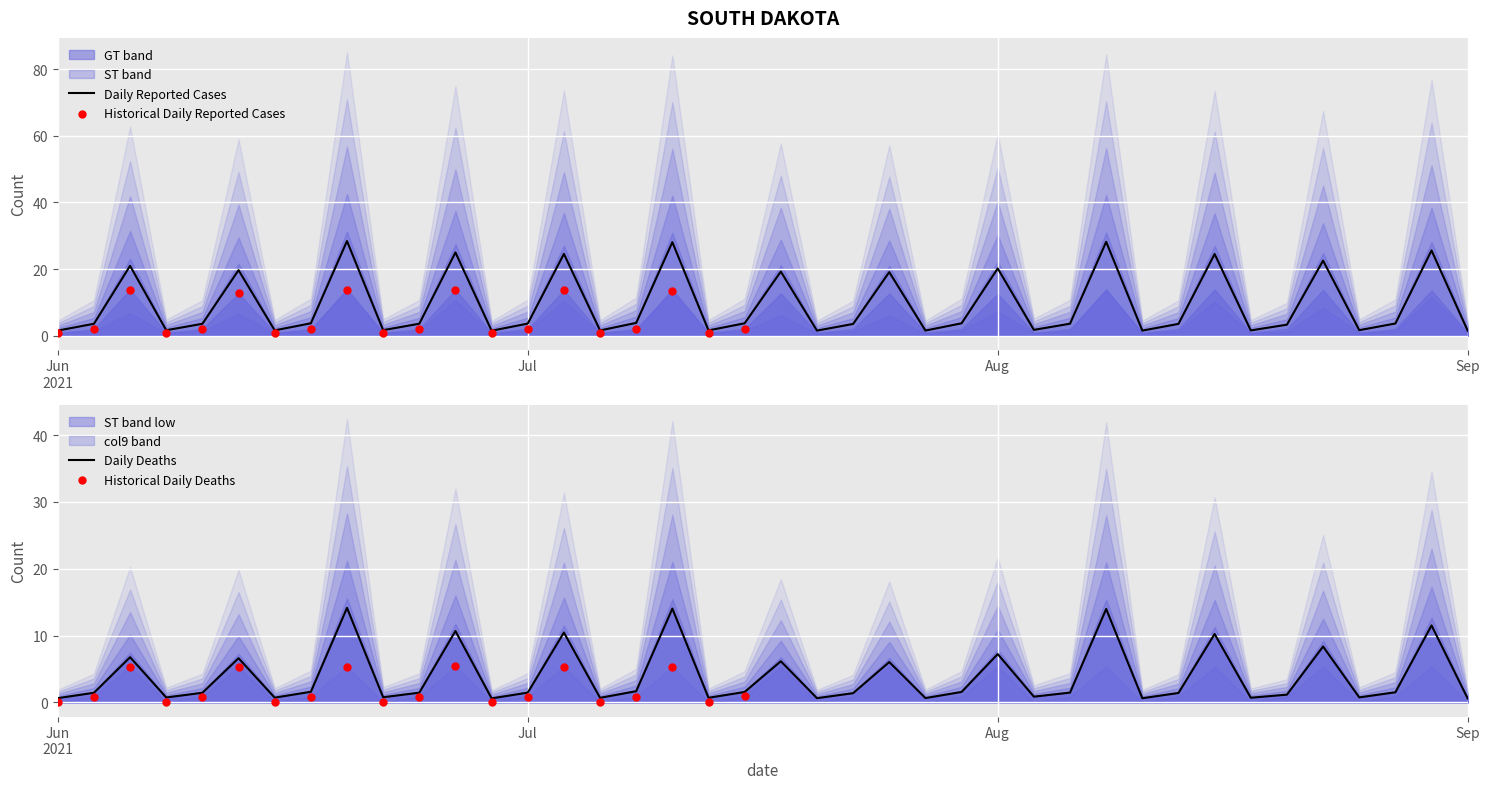

Which series has the widest spread of Y values?

GT